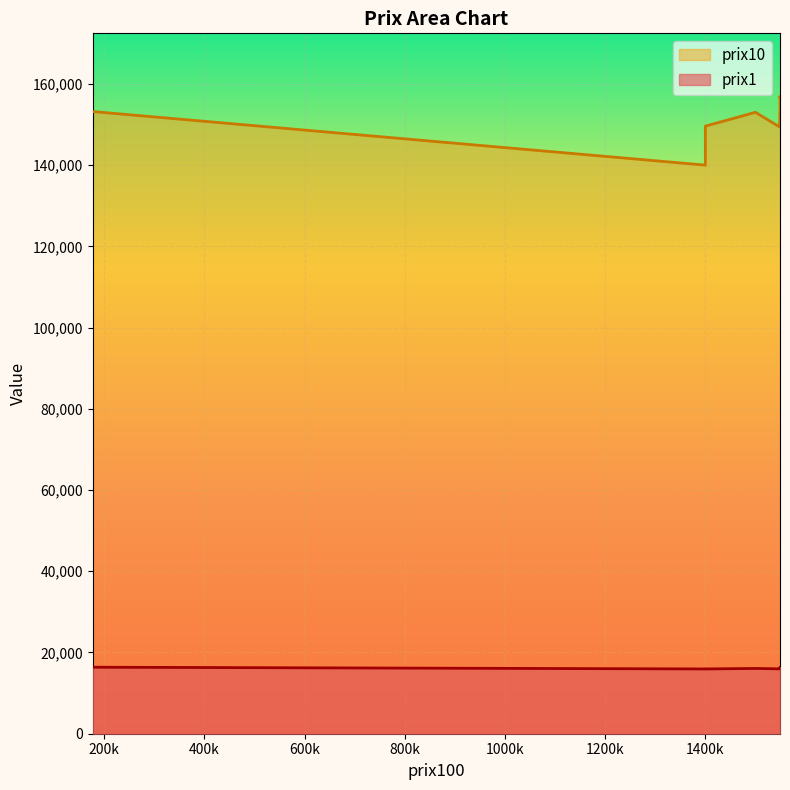

What is the value of the prix1 point at the 7th from the left?

15950